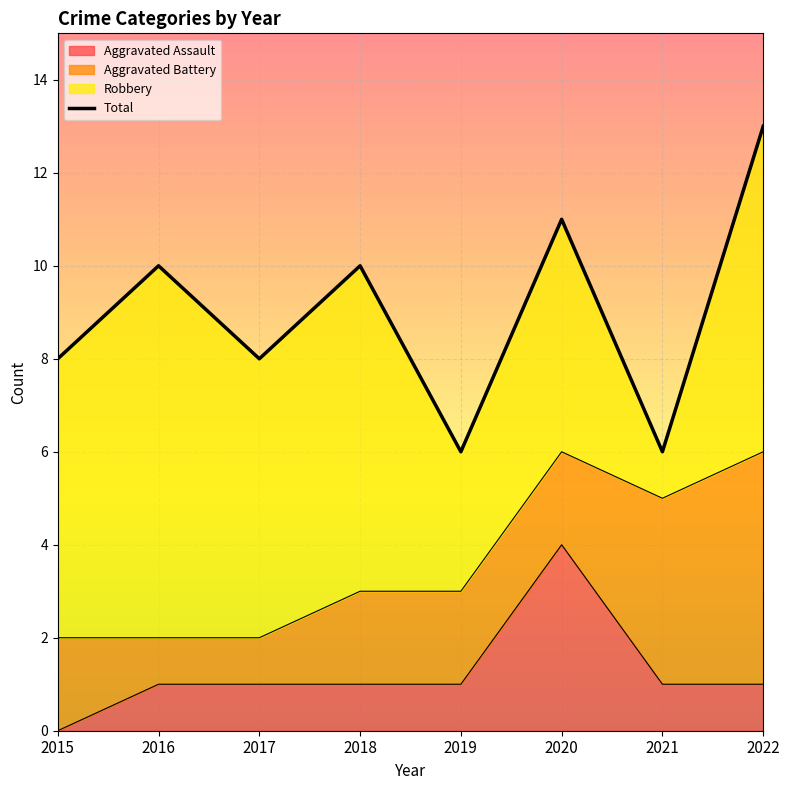

What is the highest value of the Aggravated Assault series?

4